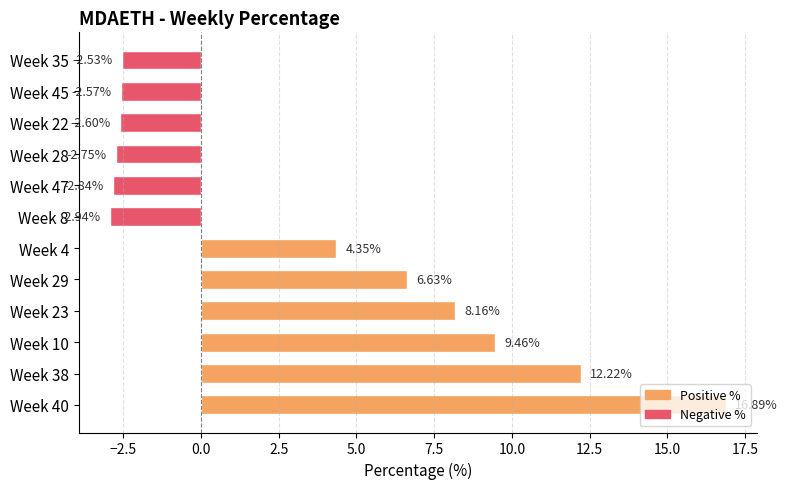

List the labels in order of value, smallest first.

Week 8, Week 47, Week 28, Week 22, Week 45, Week 35, Week 4, Week 29, Week 23, Week 10, Week 38, Week 40